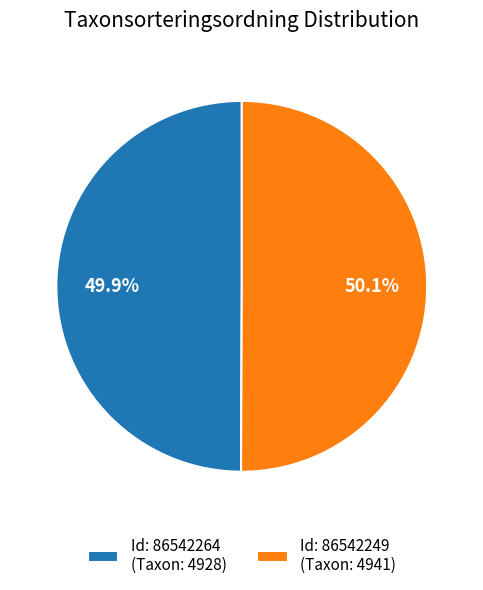

To the nearest percent, what is the average slice percentage?

50%